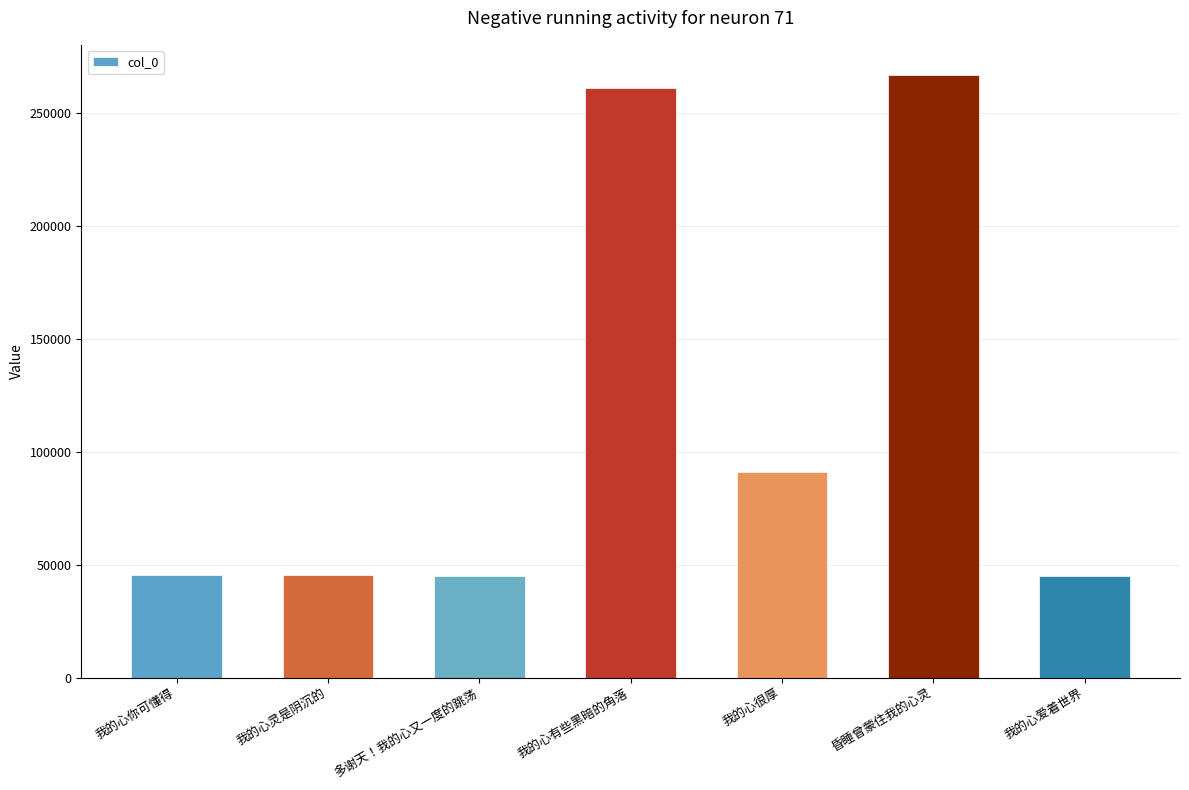

What is the minimum value shown in the chart?

44904